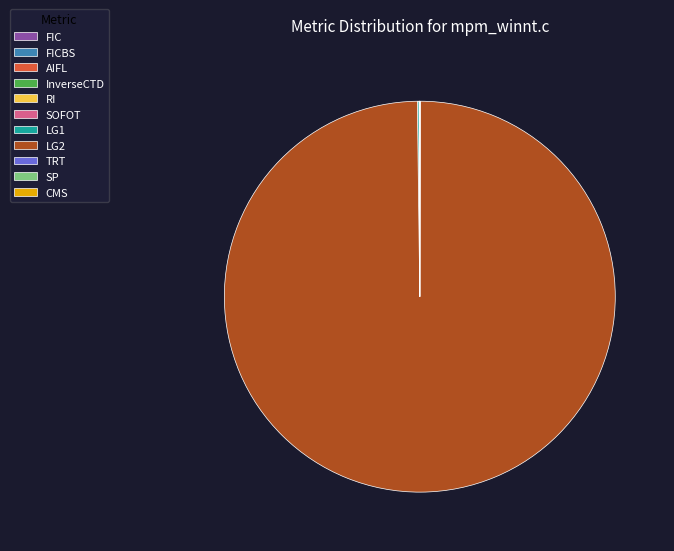

What is the largest slice in the pie chart?

LG2